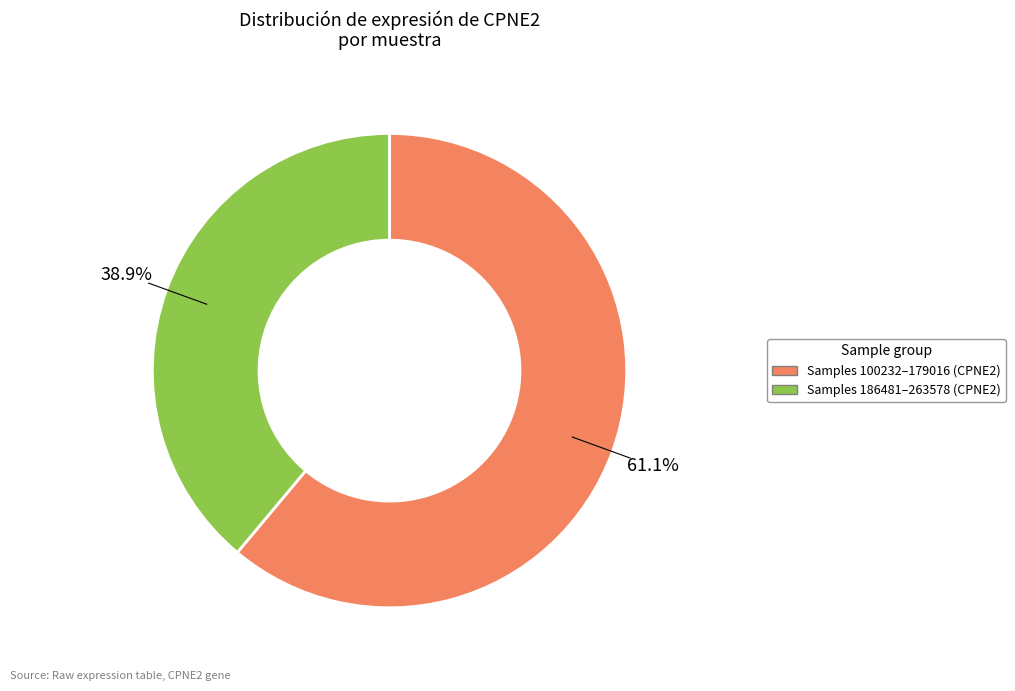

Is there any slice that represents more than half of the pie?

Yes